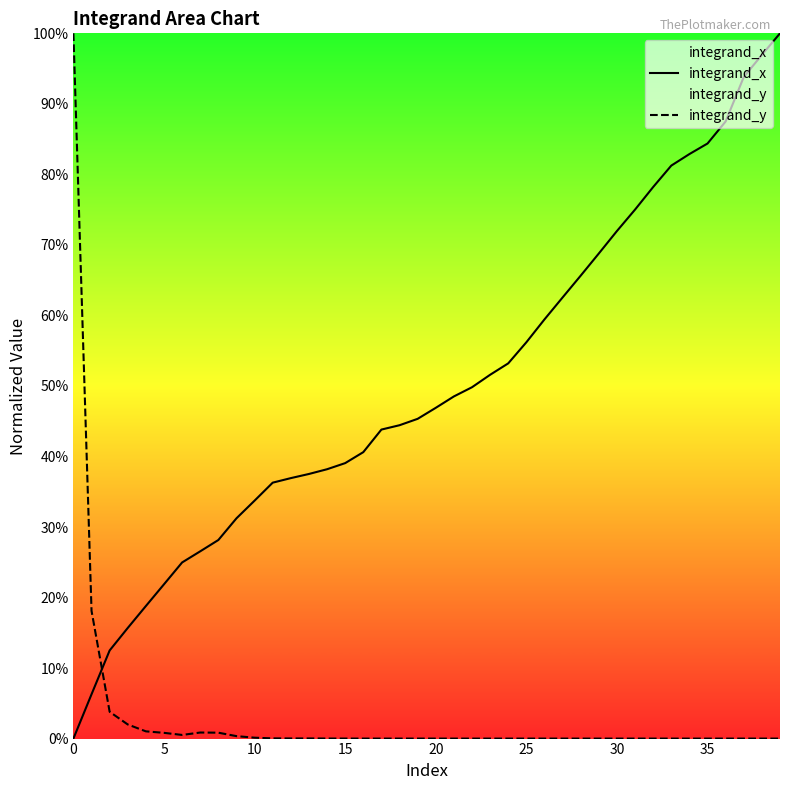

What is the greatest value displayed?

1.0